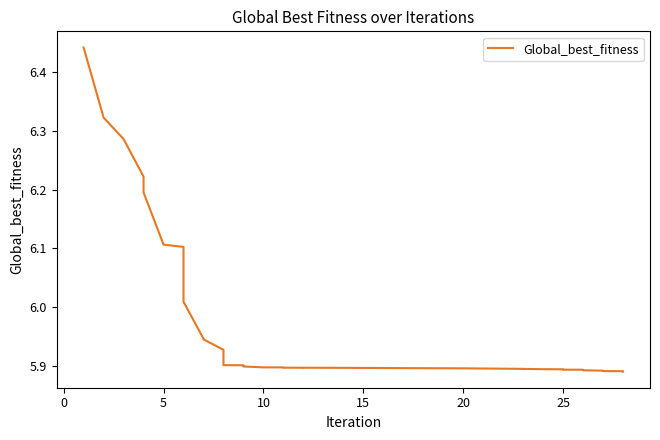

What is the greatest value displayed?

6.4